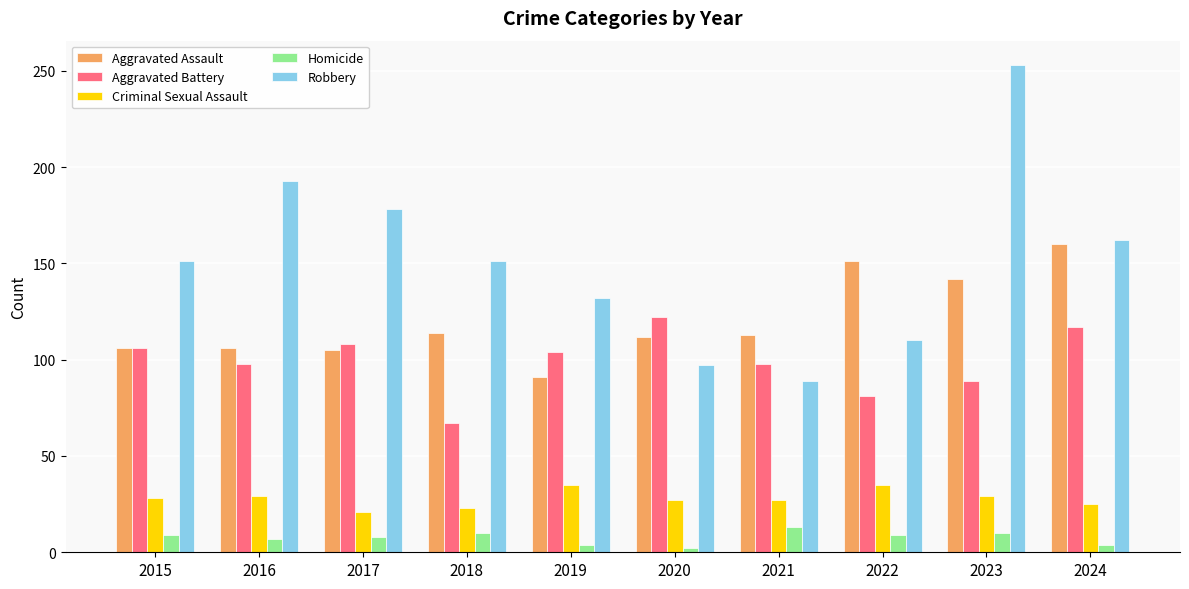

What is the sum of all Aggravated Assault values?

1200